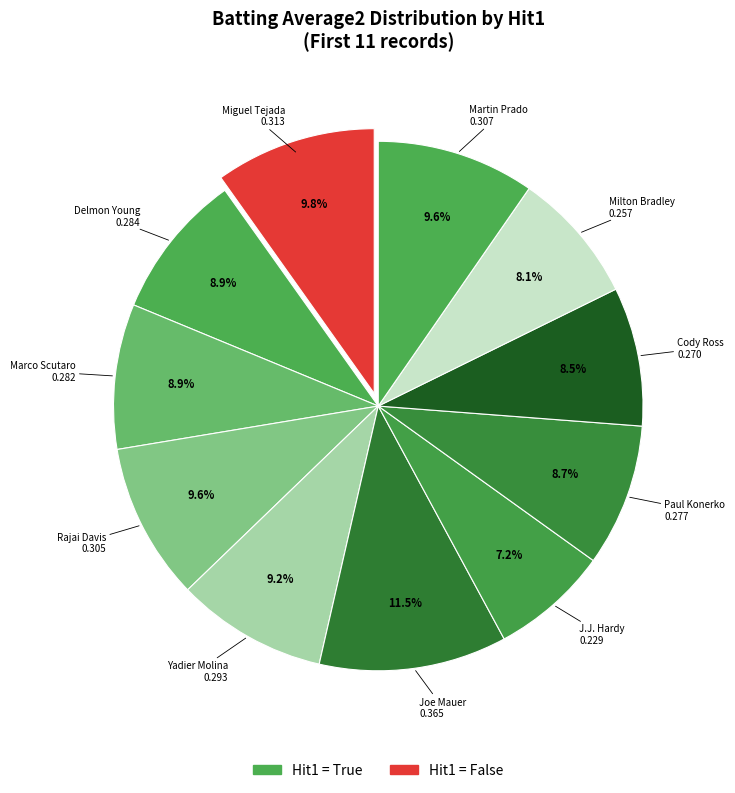

To the nearest percent, what is the difference between the largest and smallest slice percentages?

4%